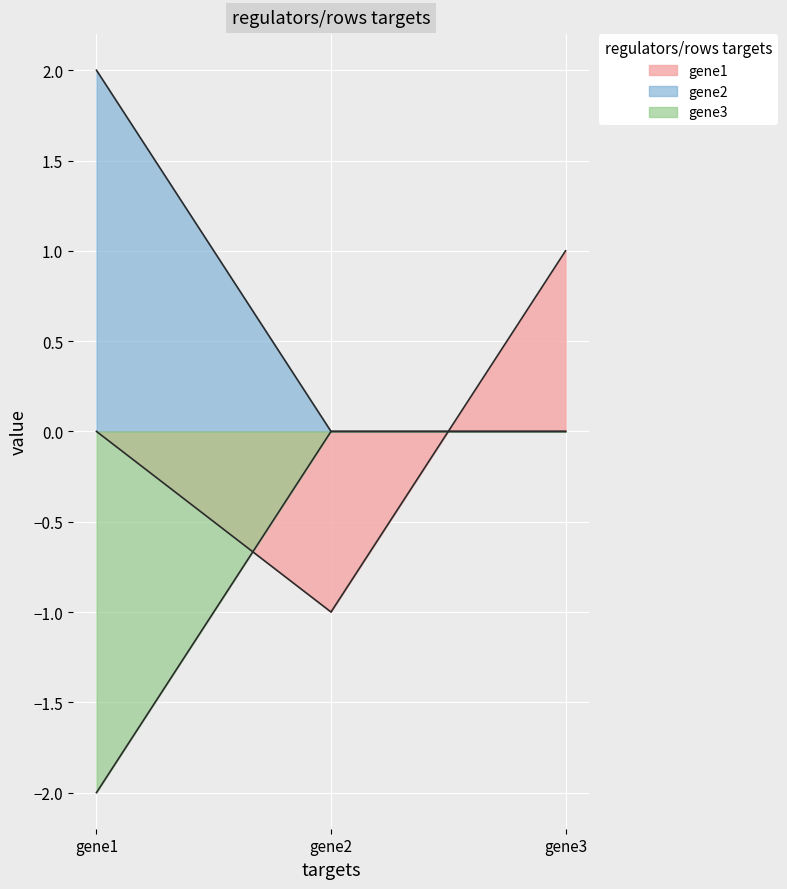

Does the chart display data point markers on the line(s)?

No